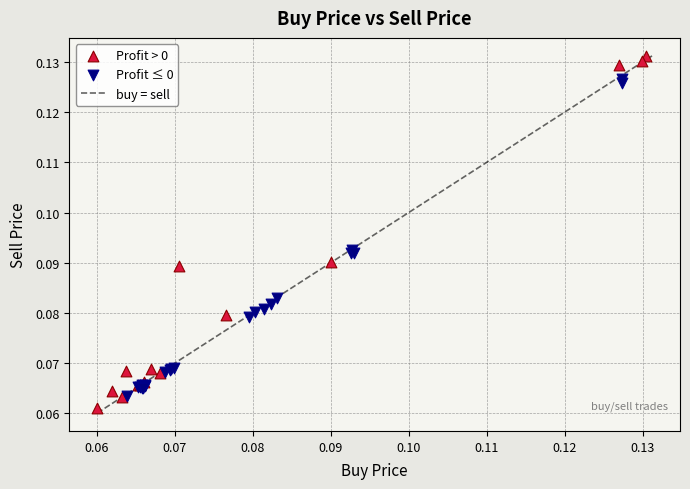

Which series has the largest Y range (max minus min)?

Profit > 0